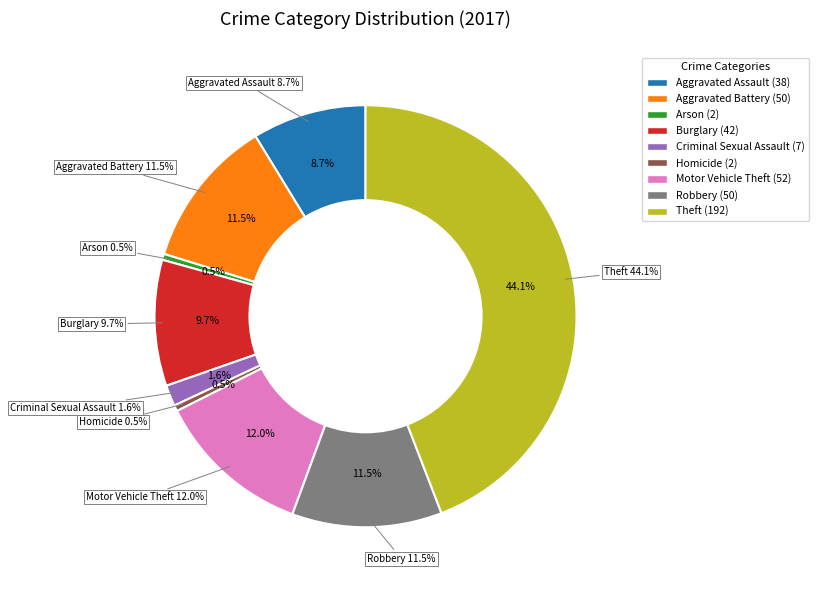

The Aggravated Battery slice represents 11% of the pie. True or false?

True